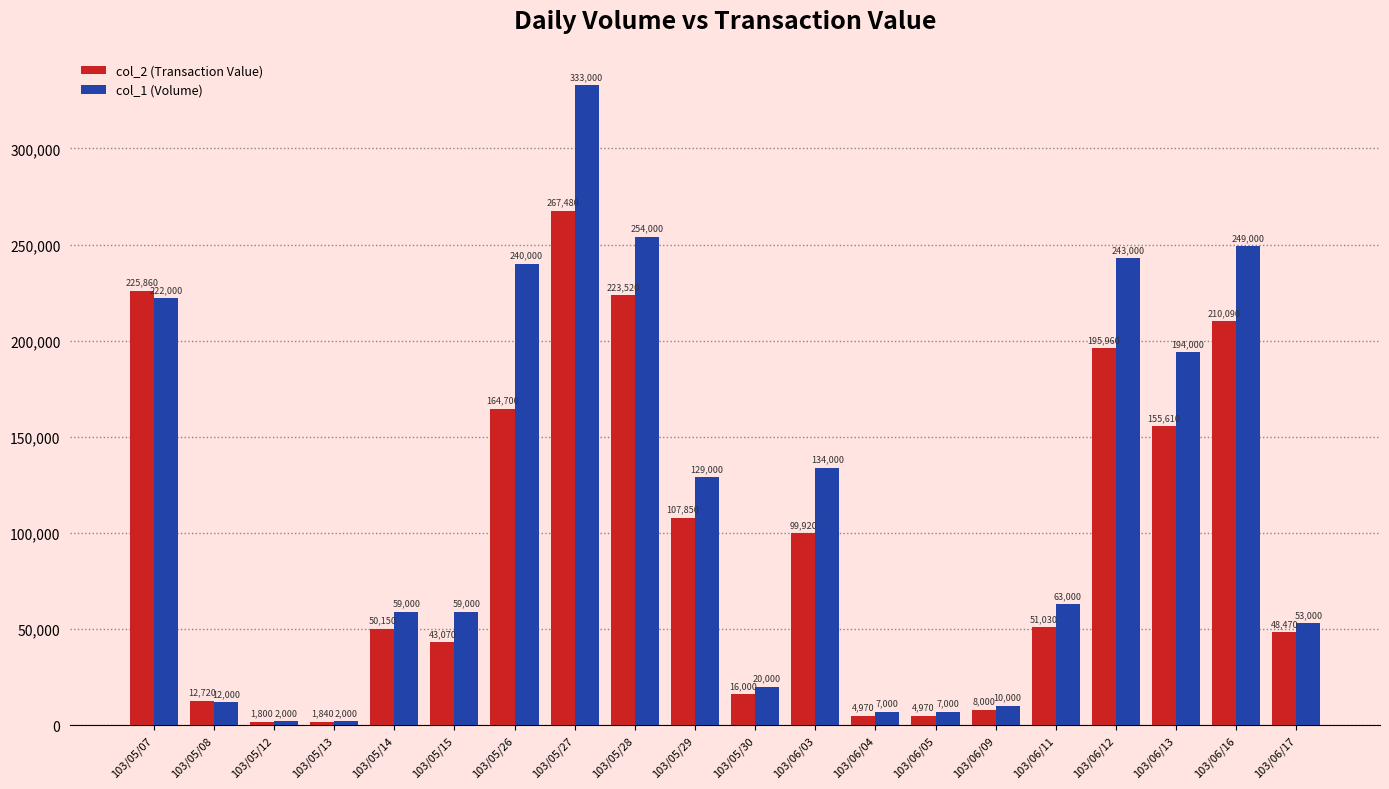

What value does the col_2 (Transaction Value) series have at 103/05/30?

16000